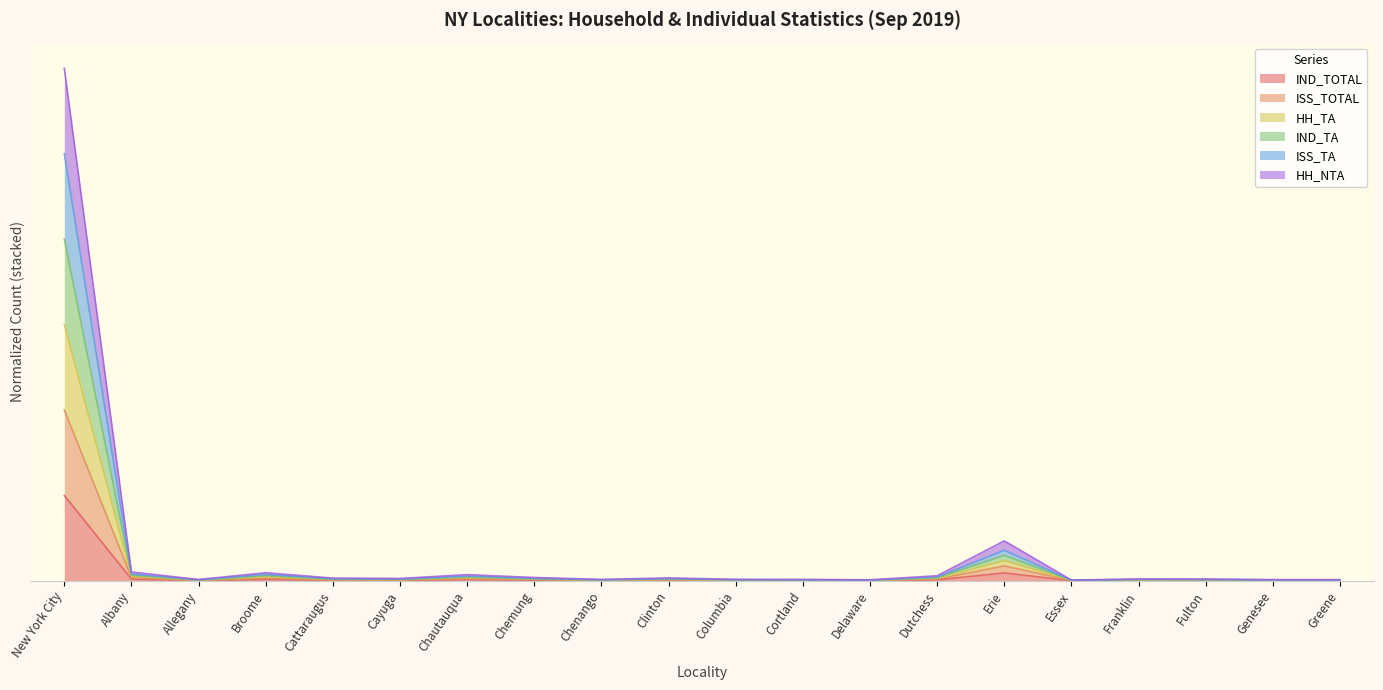

How many series are shown in this chart?

6